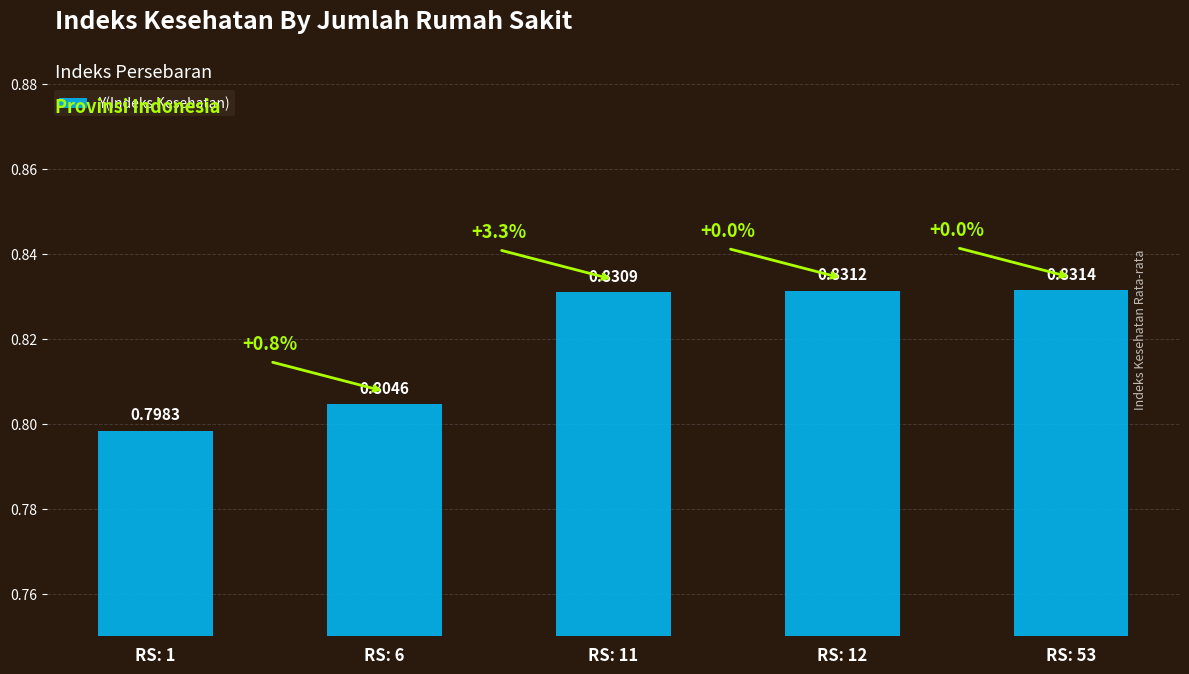

Rank the categories by value from lowest to highest.

RS: 1, RS: 6, RS: 11, RS: 12, RS: 53